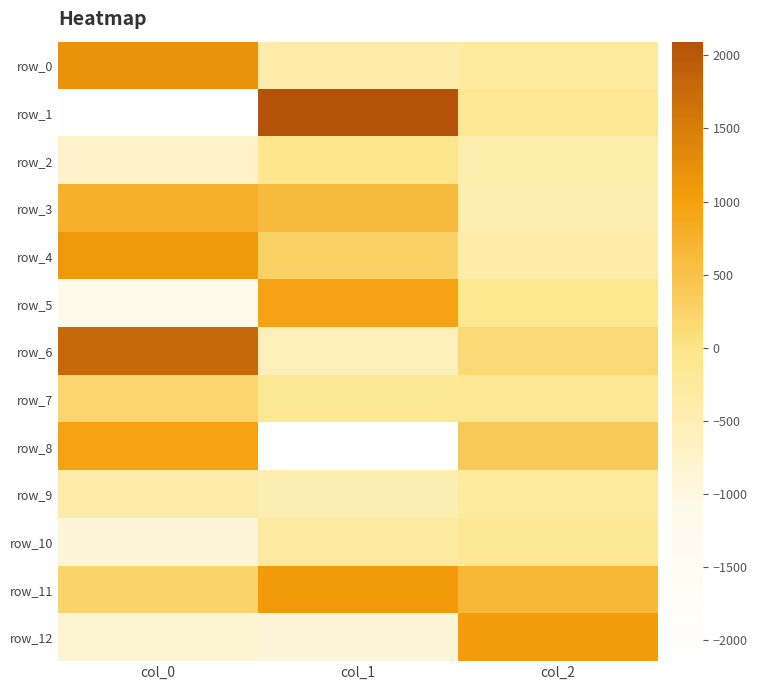

Between col_1 and col_0, which is larger?

col_0